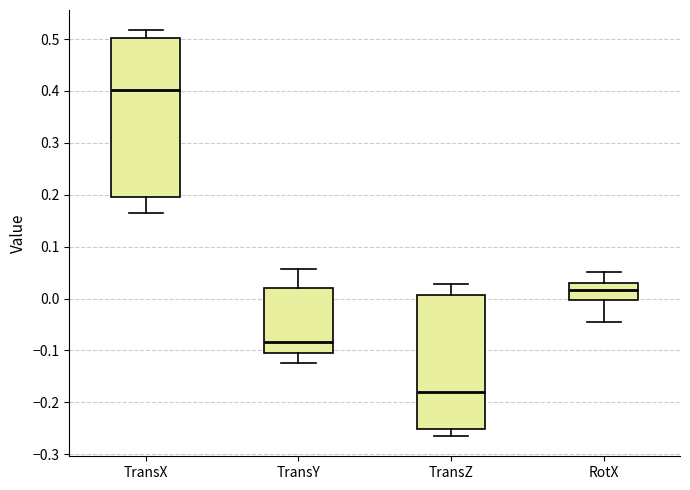

Which box has the lowest median line?

TransZ